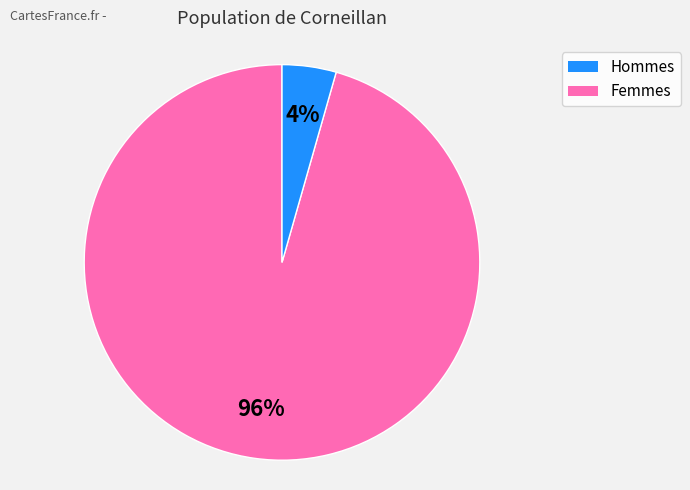

To the nearest percent, what is the average slice percentage?

50%